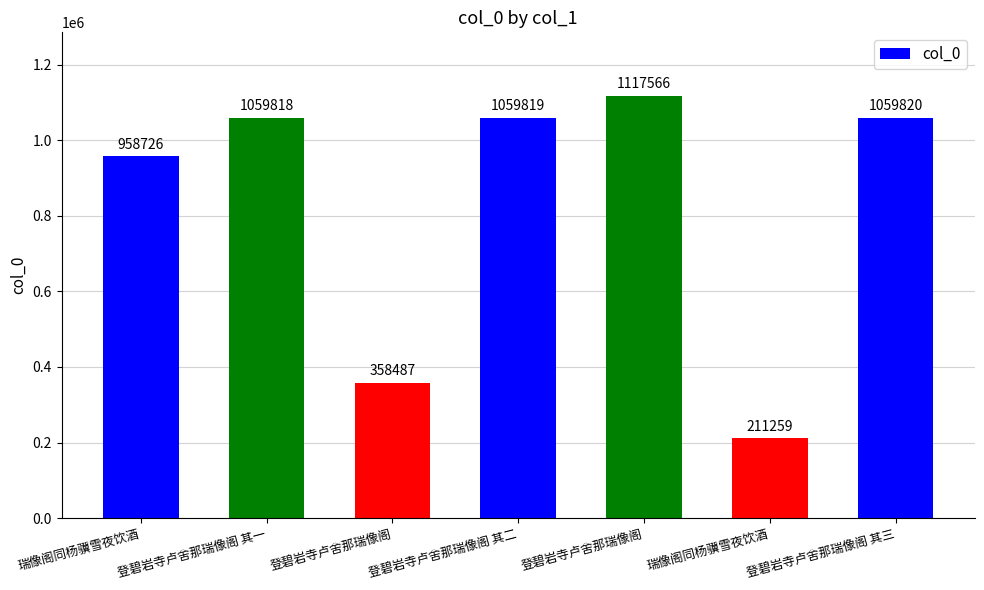

Does the chart contain any negative values?

No